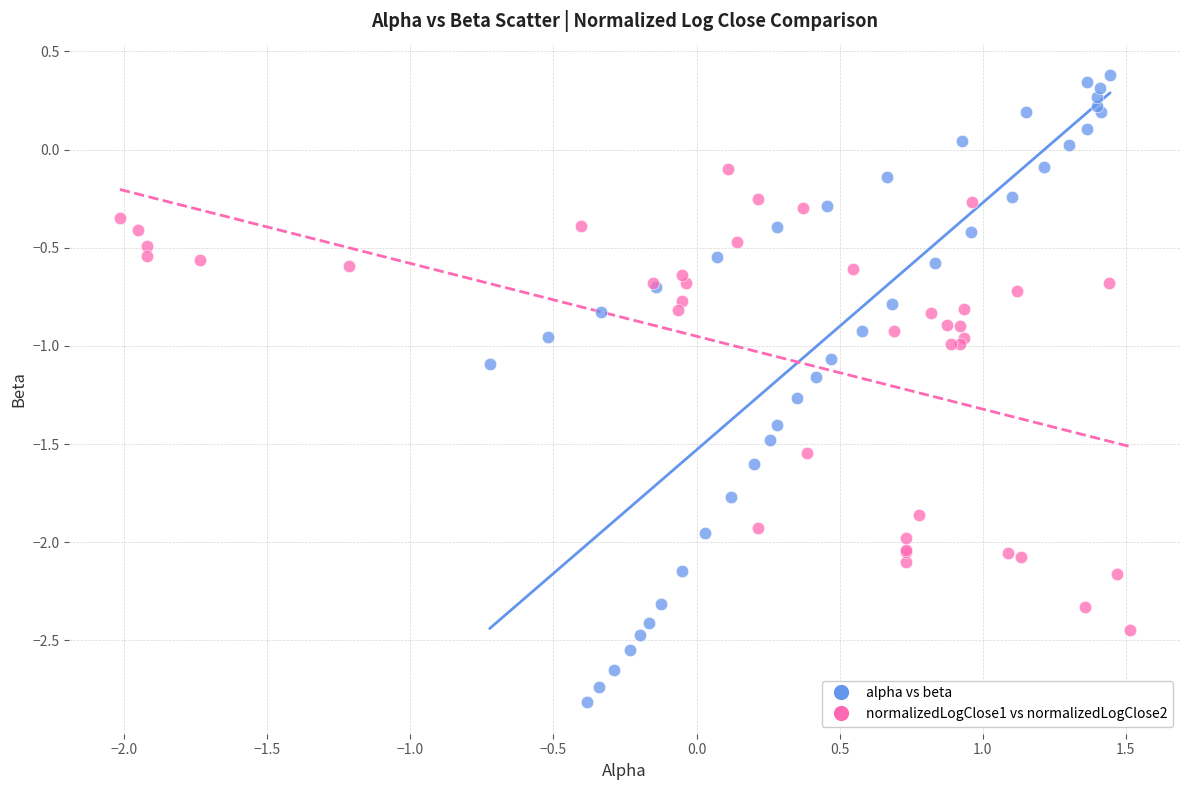

Which series reaches the minimum Y coordinate?

alpha vs beta